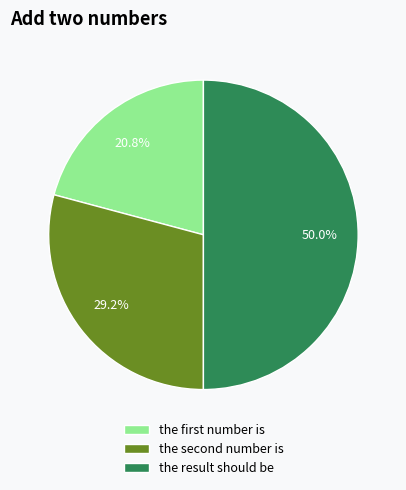

What percentage is the the result should be slice, to the nearest percent?

50%